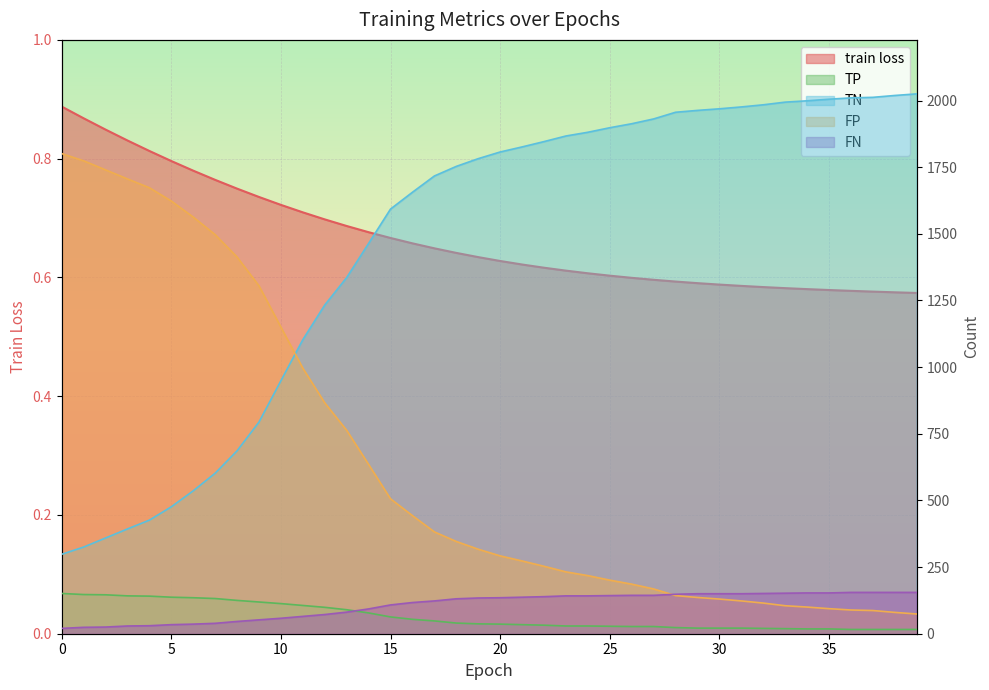

What is the value of the TP point at the 36th from the left?

18.0